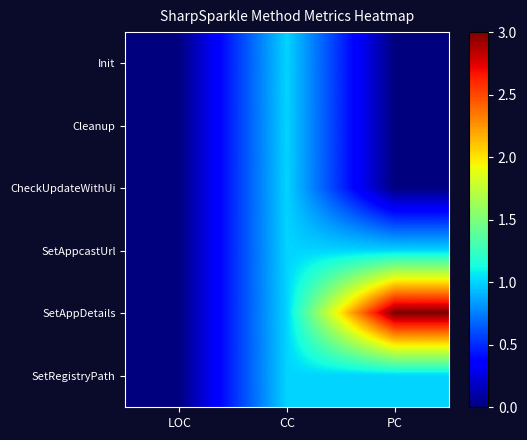

Reading left to right, transcribe all the data shown in this chart.

Init: LOC=0	CC=1	PC=0
Cleanup: LOC=0	CC=1	PC=0
CheckUpdateWithUi: LOC=0	CC=1	PC=0
SetAppcastUrl: LOC=0	CC=1	PC=1
SetAppDetails: LOC=0	CC=1	PC=3
SetRegistryPath: LOC=0	CC=1	PC=1